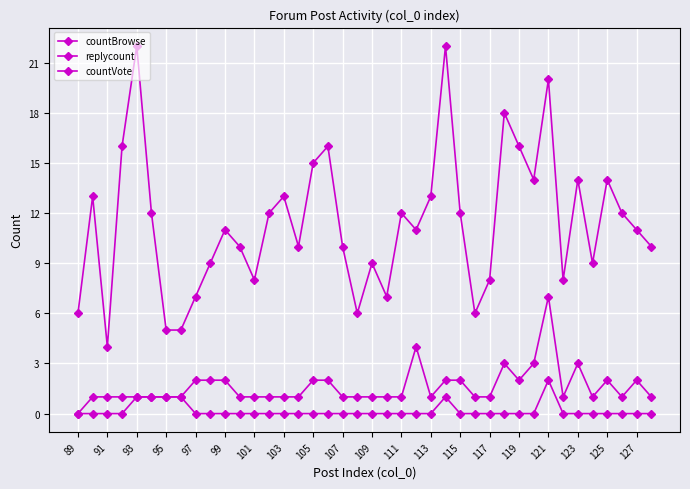

How many lines are shown in the chart?

3